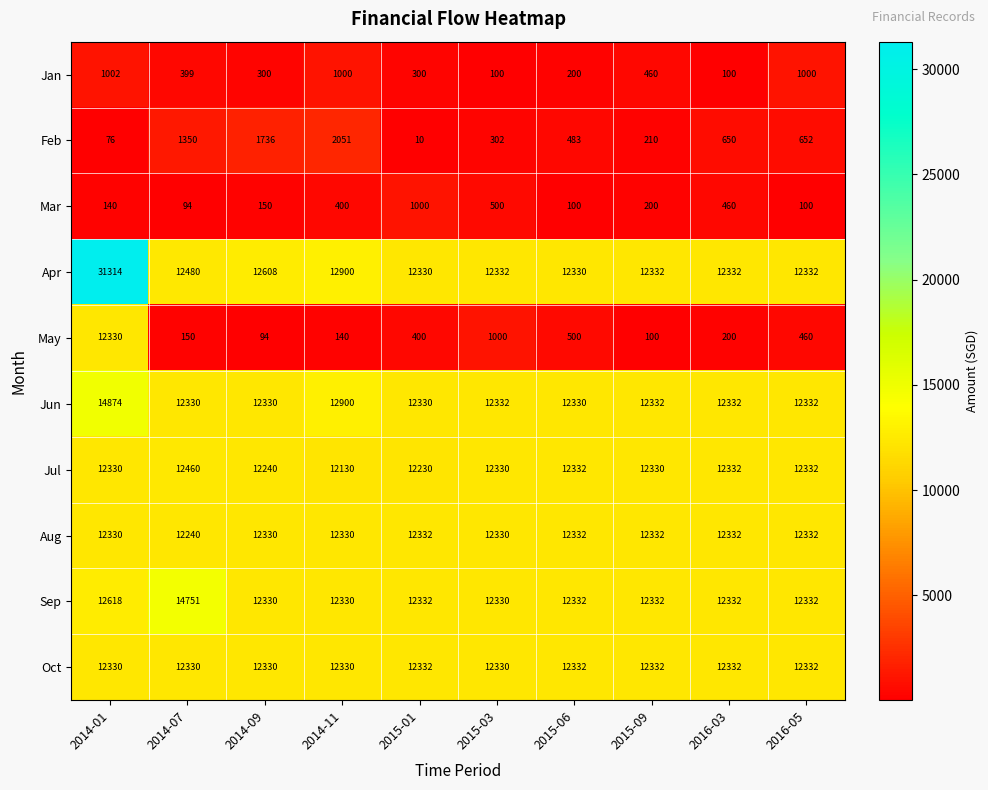

What is the difference between the maximum and second lowest values in the Feb series?

1975